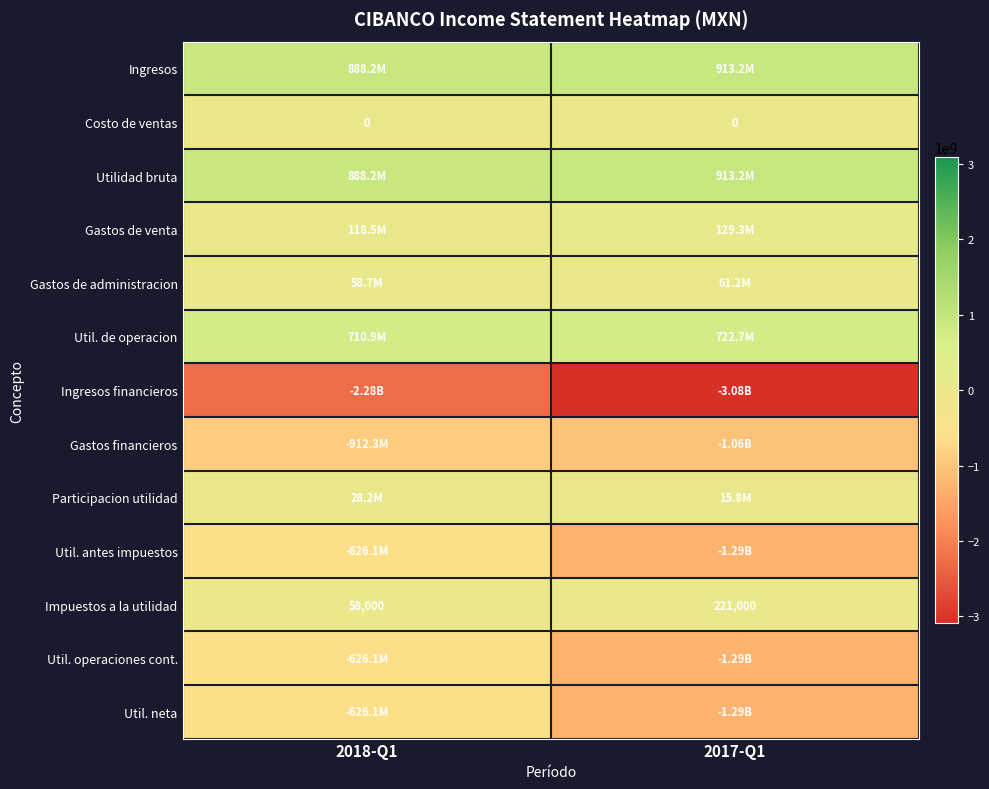

What value does the Ingresos series have at 2017-Q1, to the nearest 50?

913167000